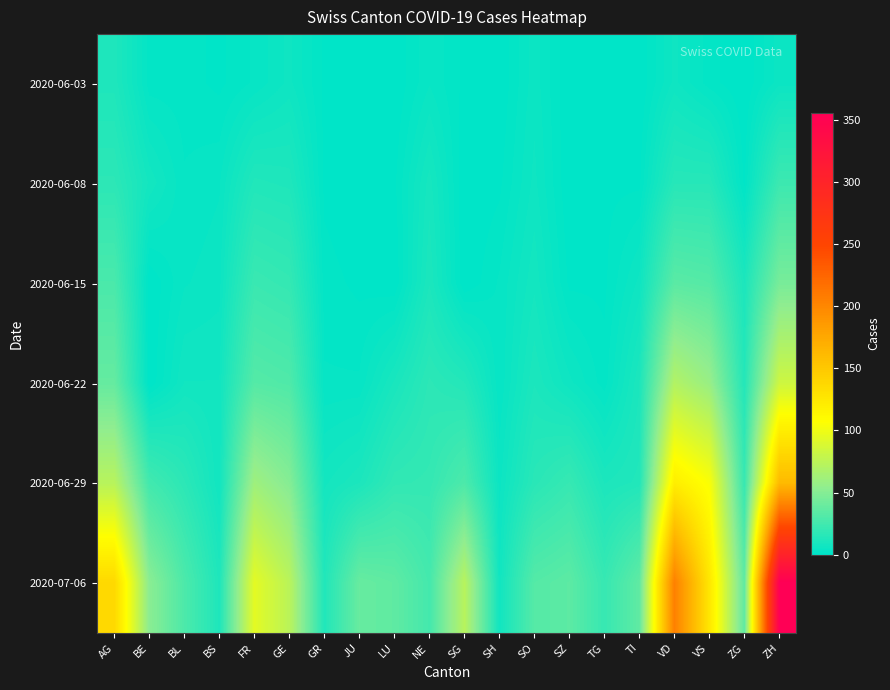

Which category has the lowest value across all series?

JU